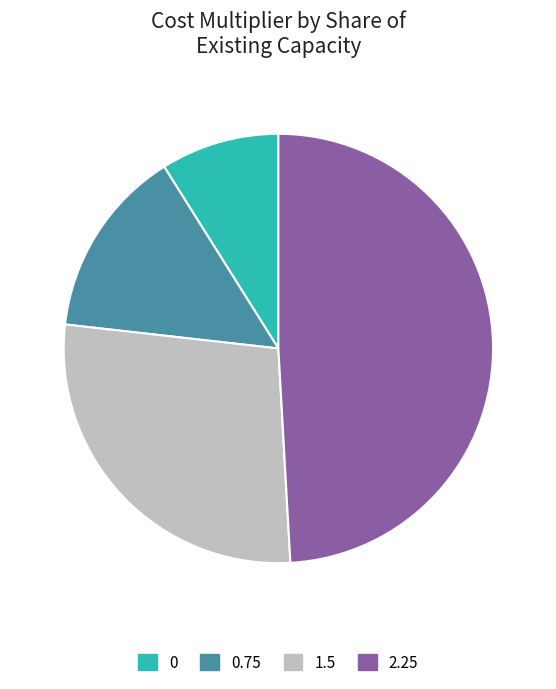

Count the number of slices in the pie.

4